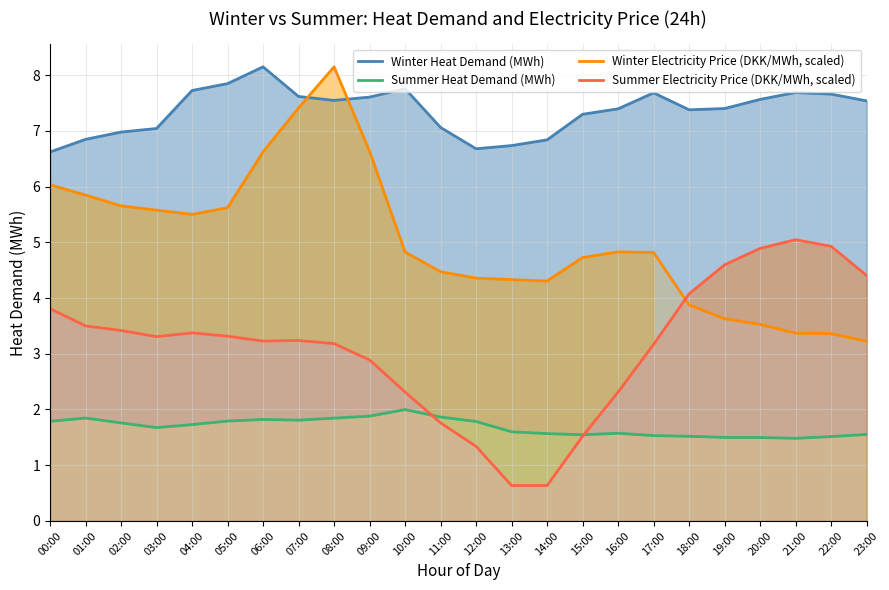

Where do Winter Heat Demand (MWh) and Winter Electricity Price (DKK/MWh, scaled) first cross each other?

07:00 and 08:00